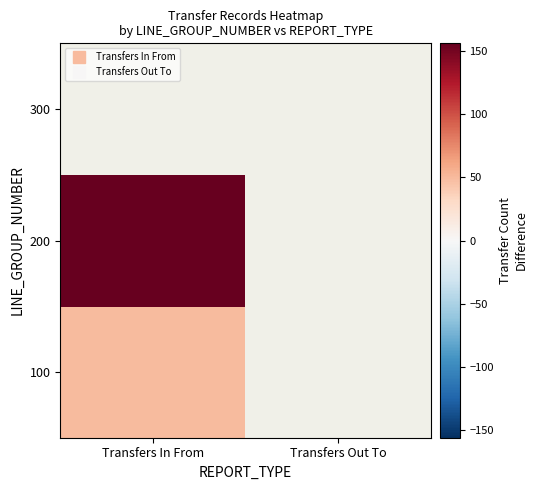

True or false: 200 has a value of 67.1 at Transfers In From.

False